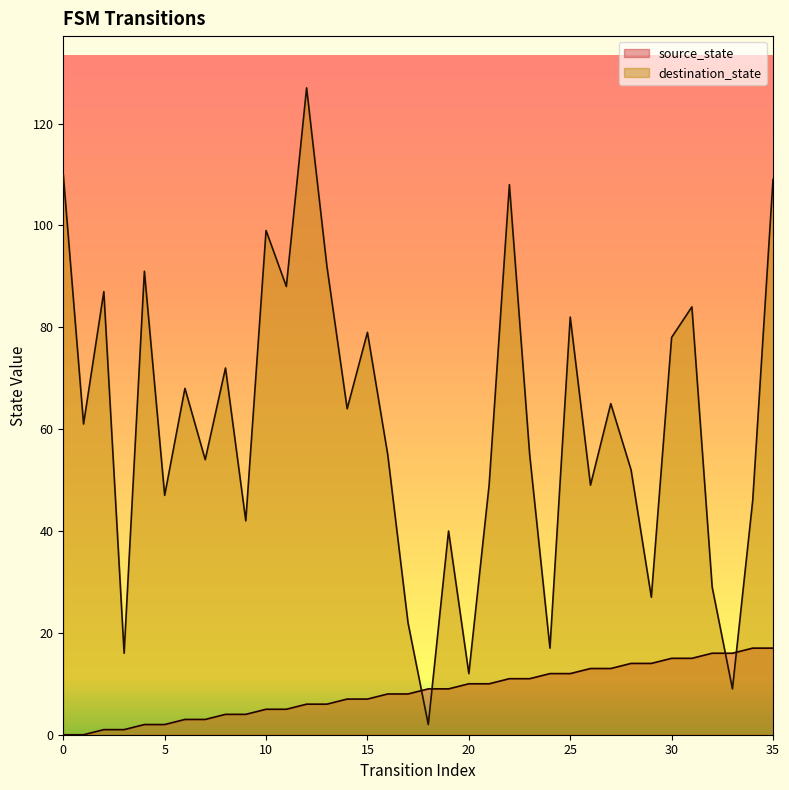

At how many categories does at least one series exceed 10?

35